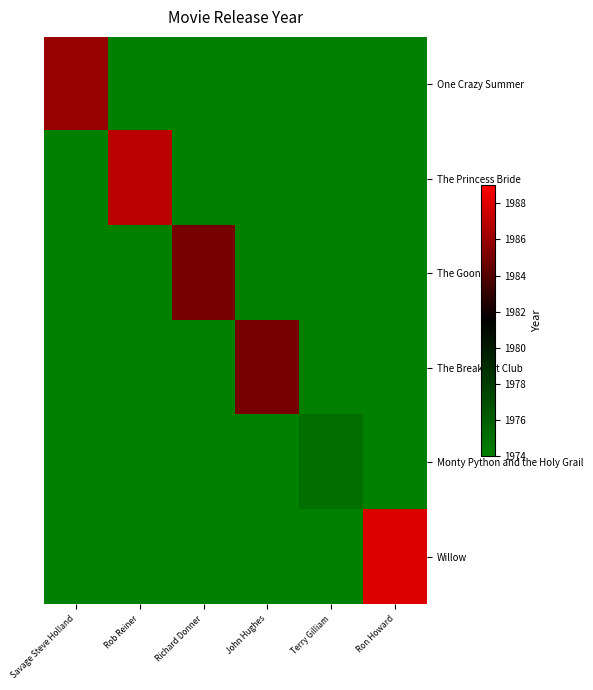

Which category has the highest value across all series?

Ron Howard